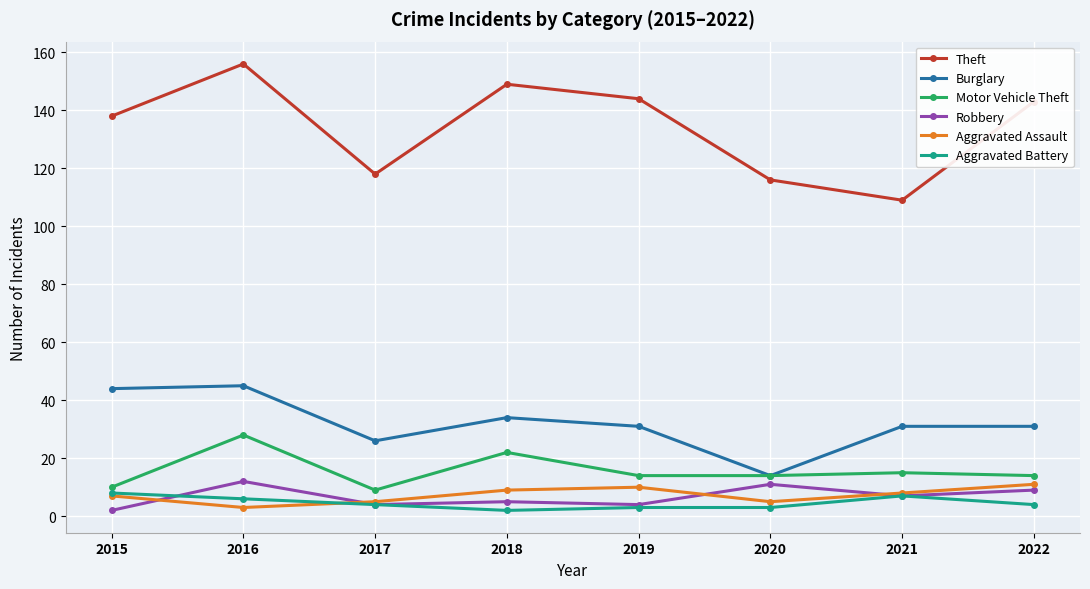

True or false: Robbery and Burglary cross at least once.

False